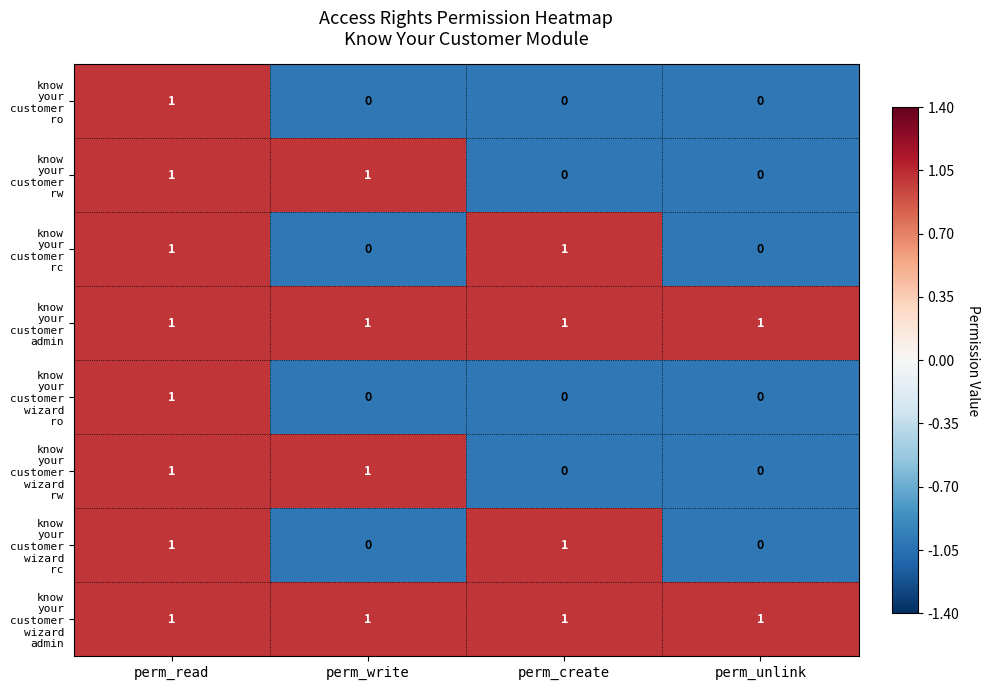

At which category is the sum across all series the highest?

perm_read